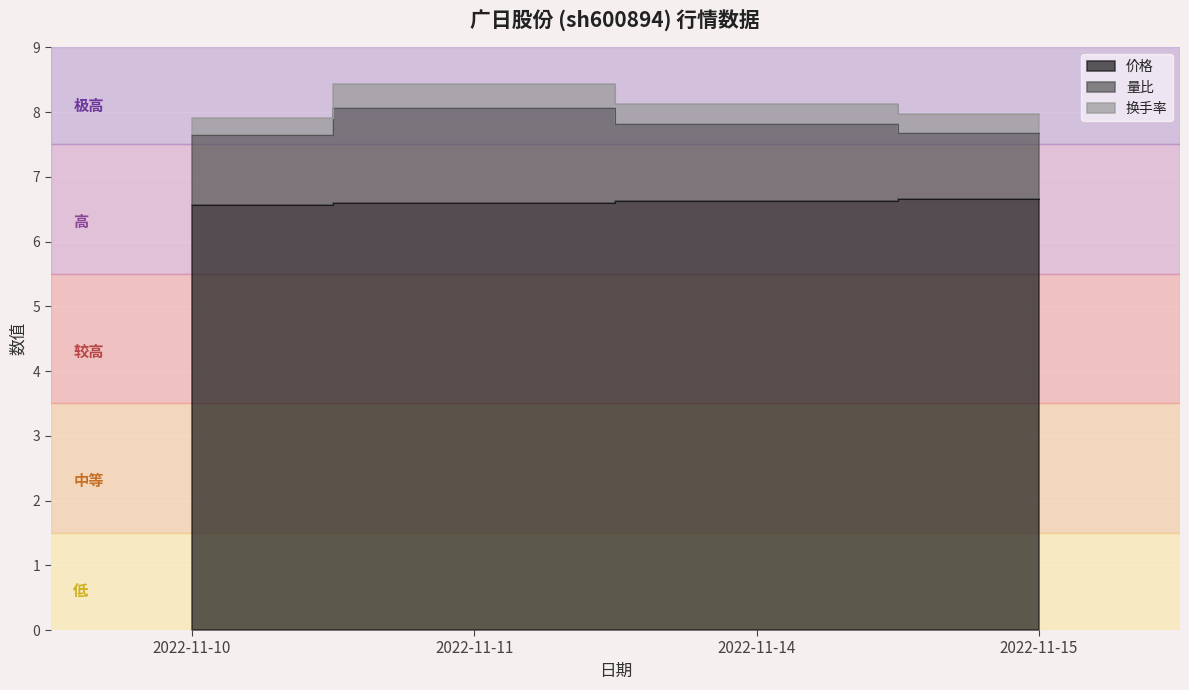

List the series in order of their overall mean, highest first.

换手率, 量比, 价格